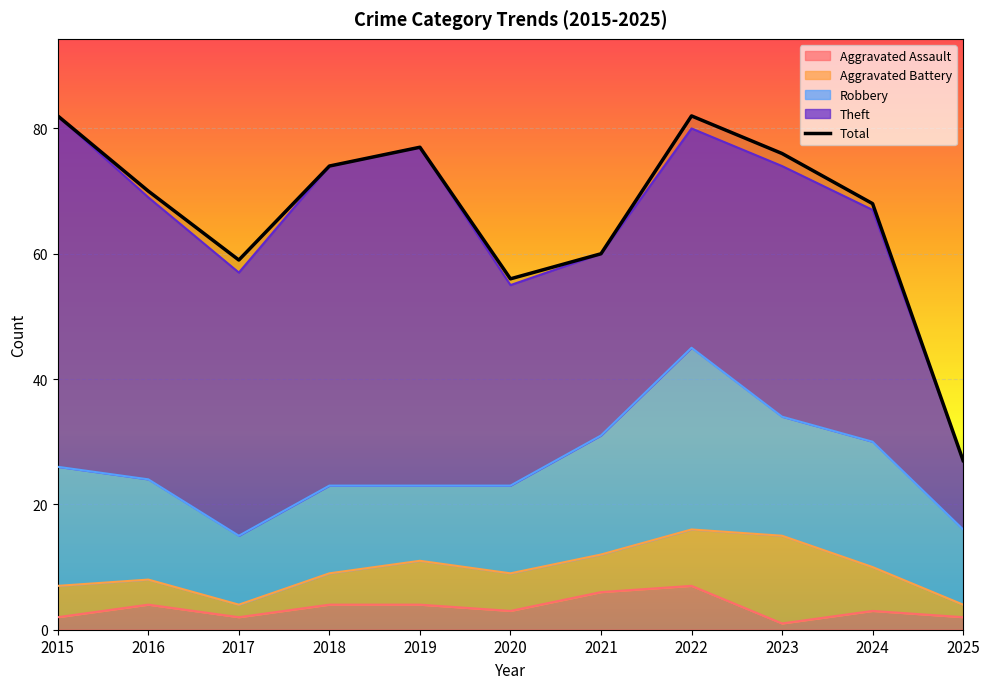

What is the approximate value at 2020, to the nearest 10?

60